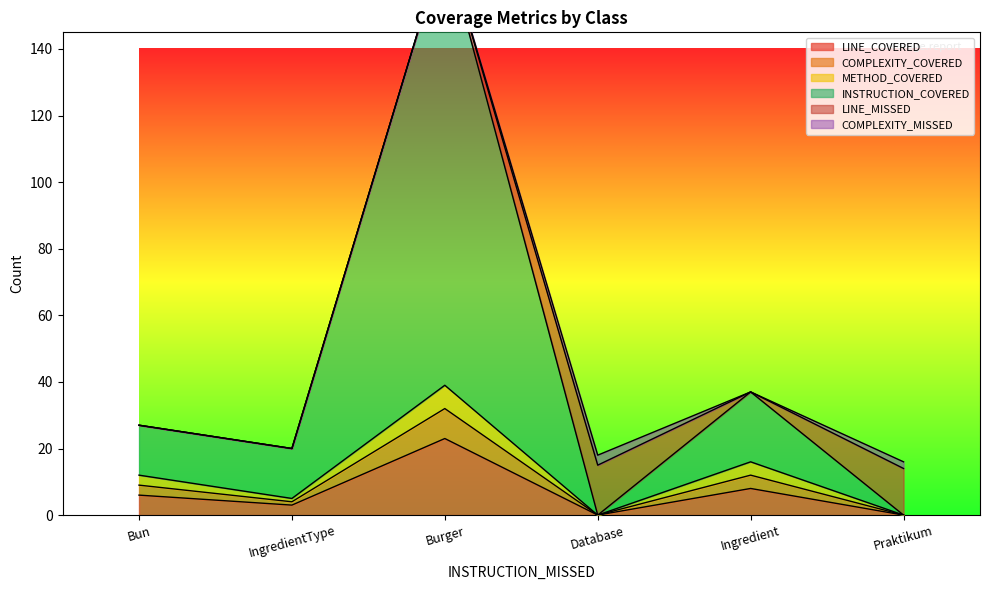

At which label does LINE_COVERED reach its minimum?

Database